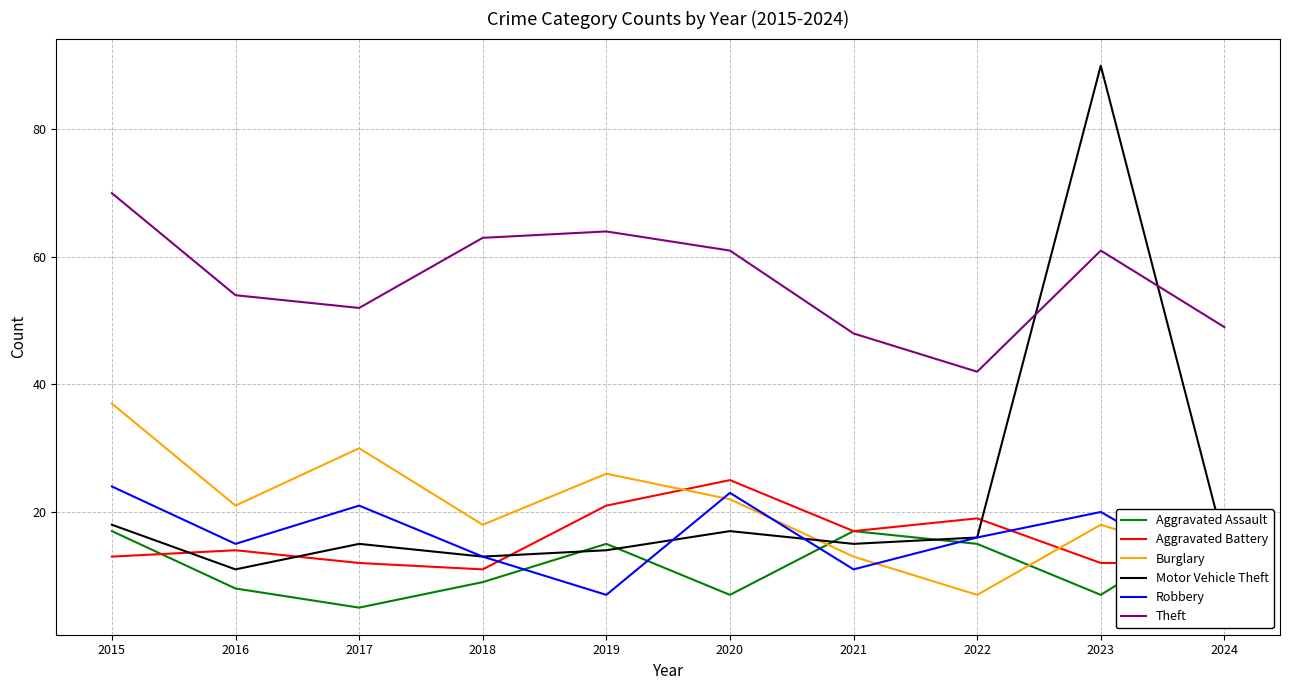

How many lines are shown in the chart?

6